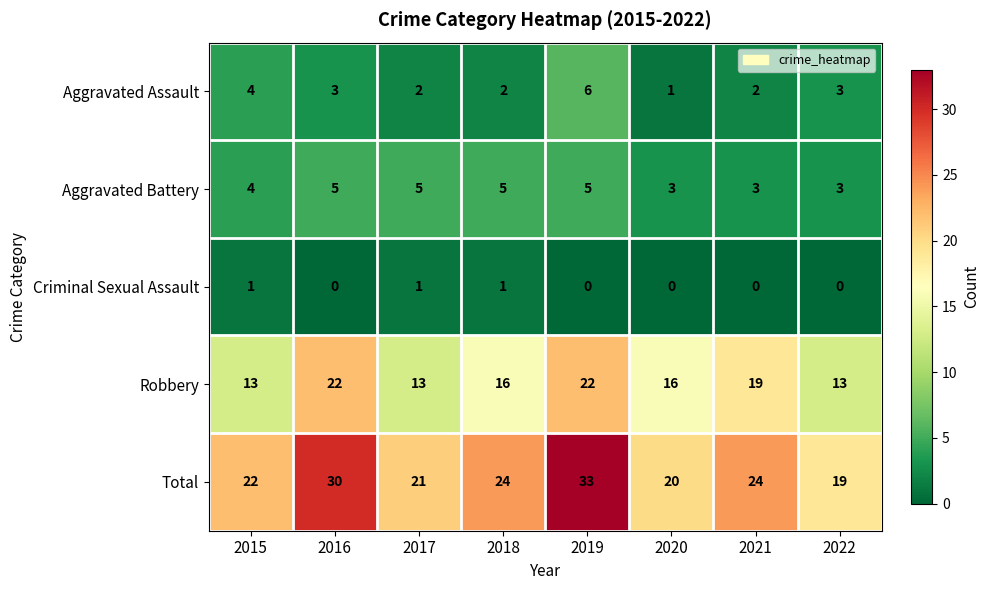

How many categories are shown in the chart?

8